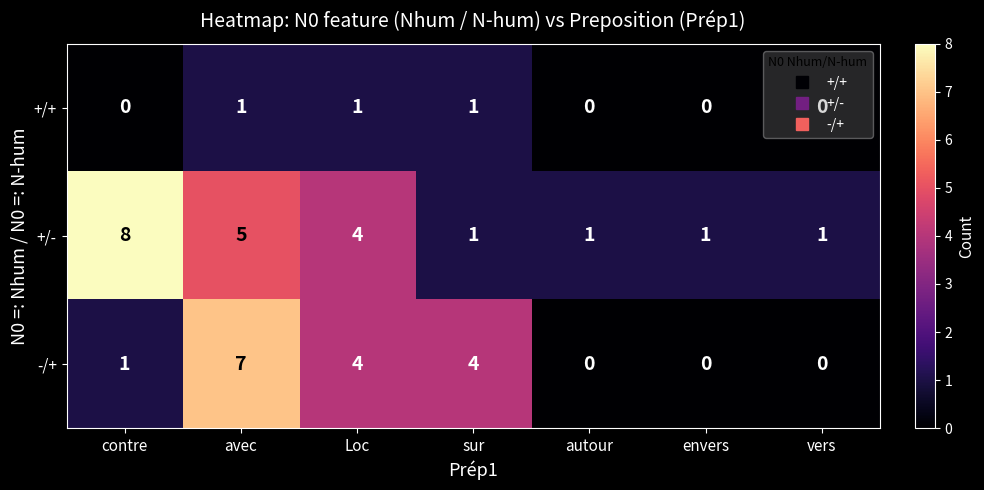

How many data points does each series have?

7